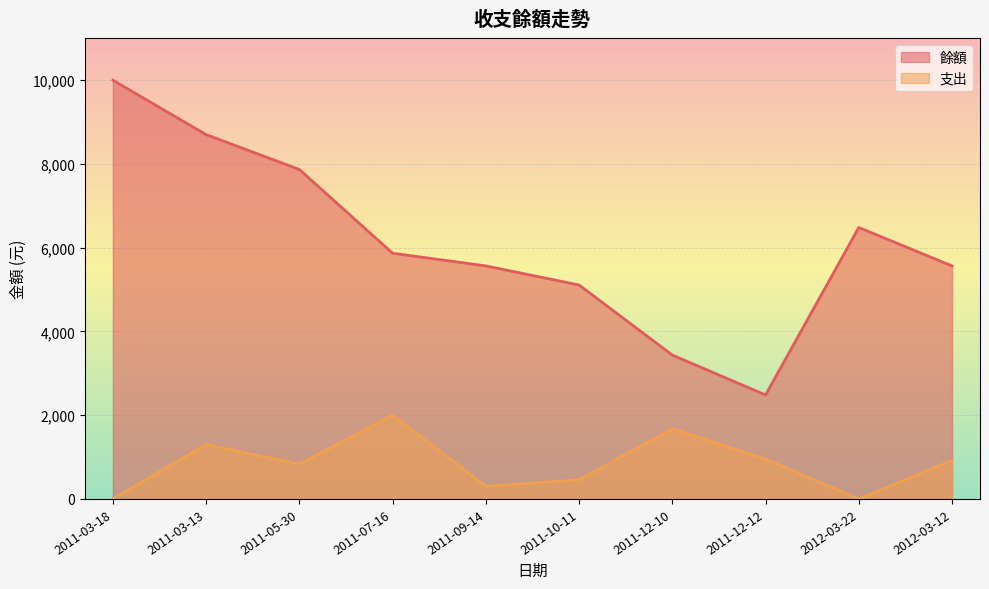

What is the sum of the 餘額 values at 2011-03-13 and 2012-03-22?

15183